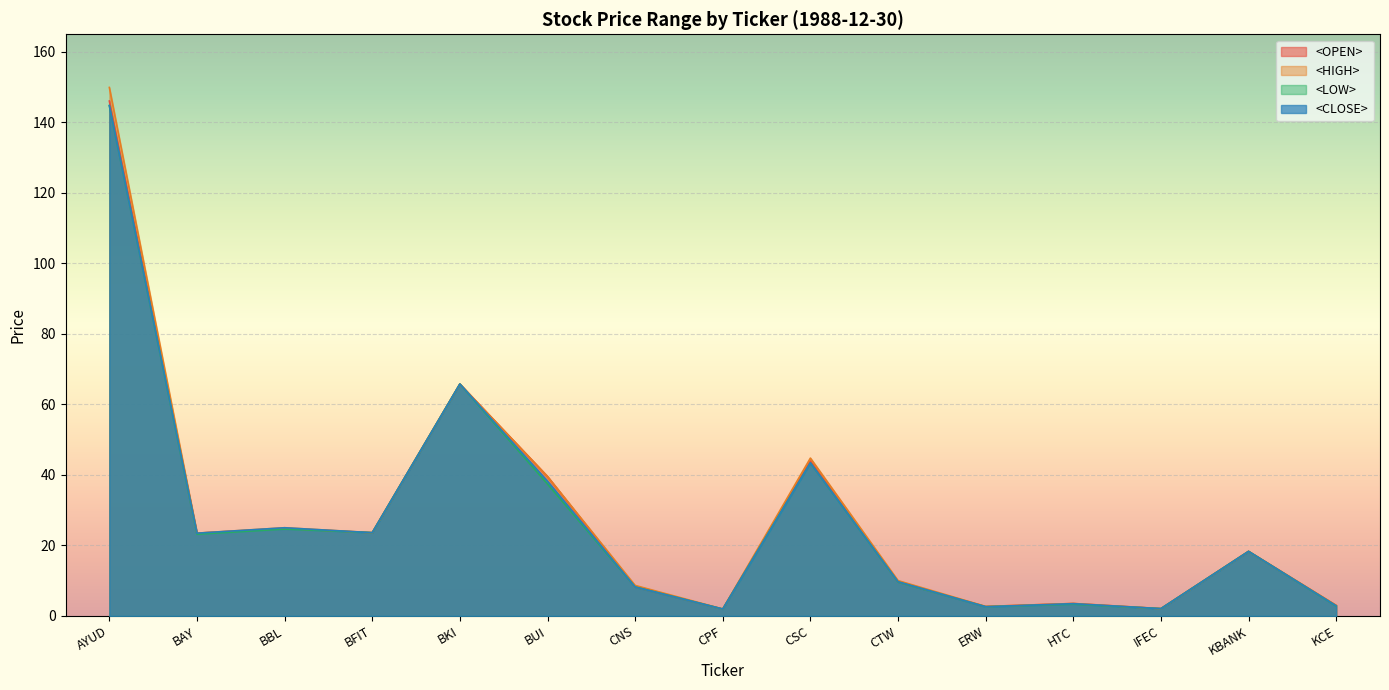

Read the <CLOSE> value at ERW.

2.6